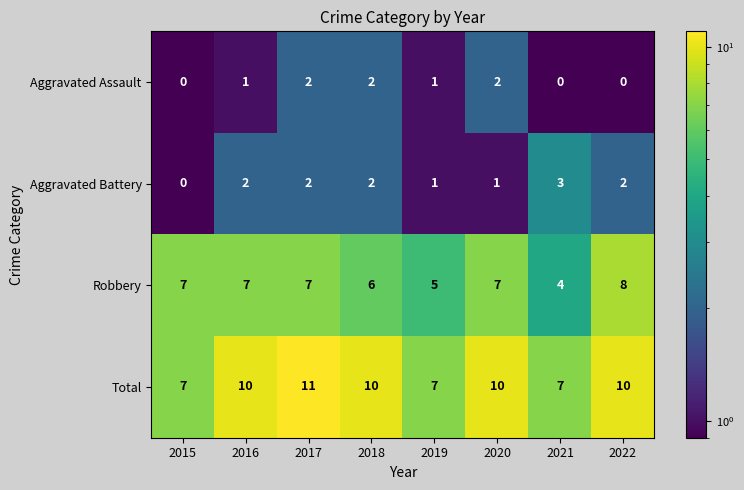

At how many categories does at least one series exceed 9?

5